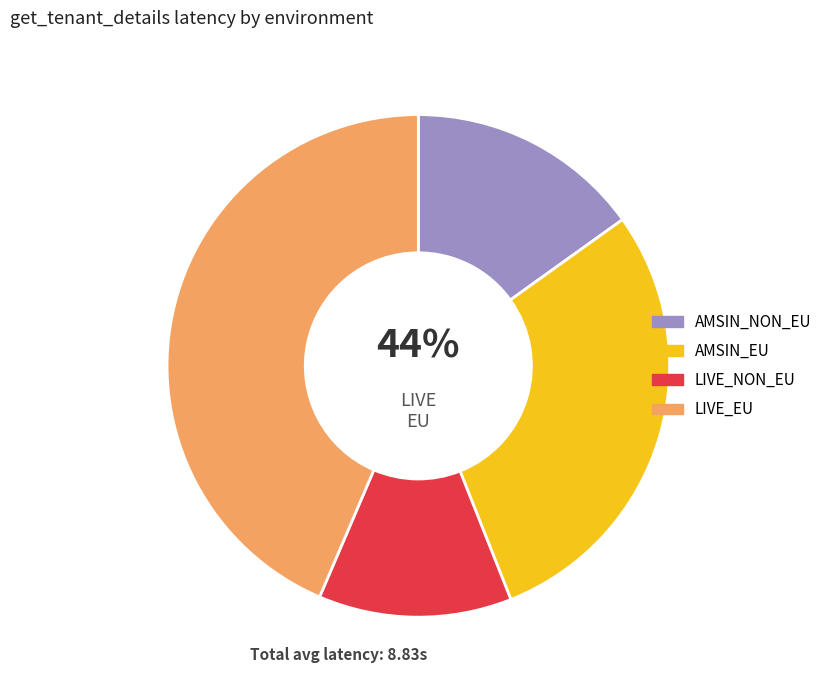

To the nearest percent, what percentage of the pie is LIVE_NON_EU?

12%